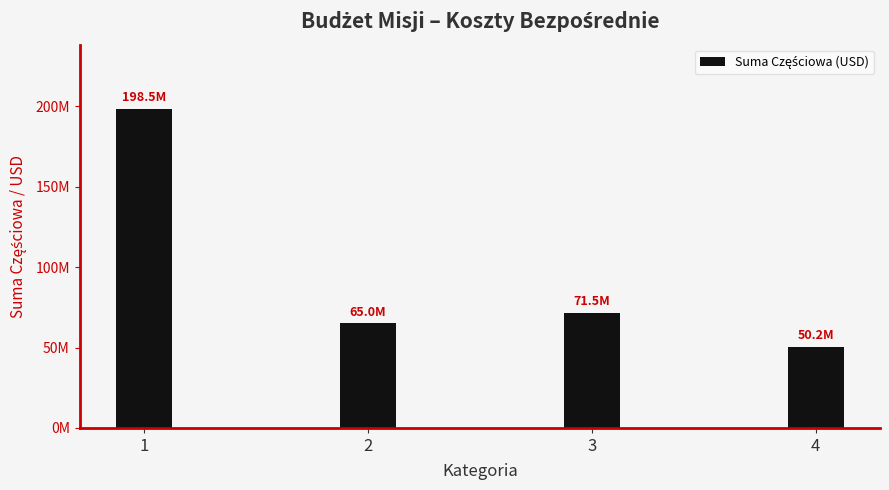

Where is the data nearest to the value 124375000?

3